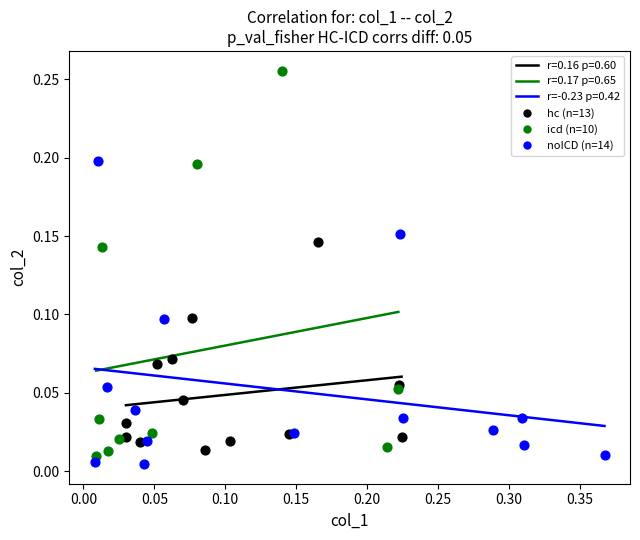

Which series has the largest Y range (max minus min)?

icd (n=10)